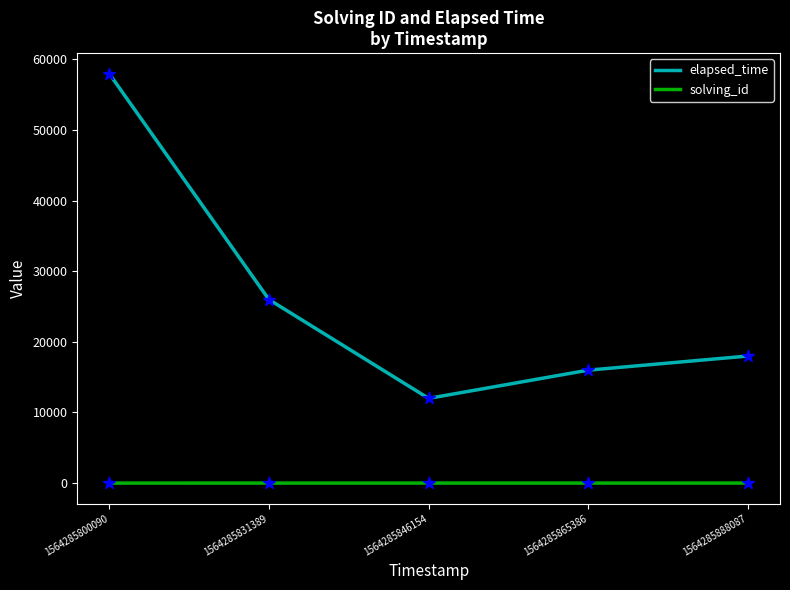

Which series changed the most between 1564285831389 and 1564285865386?

elapsed_time